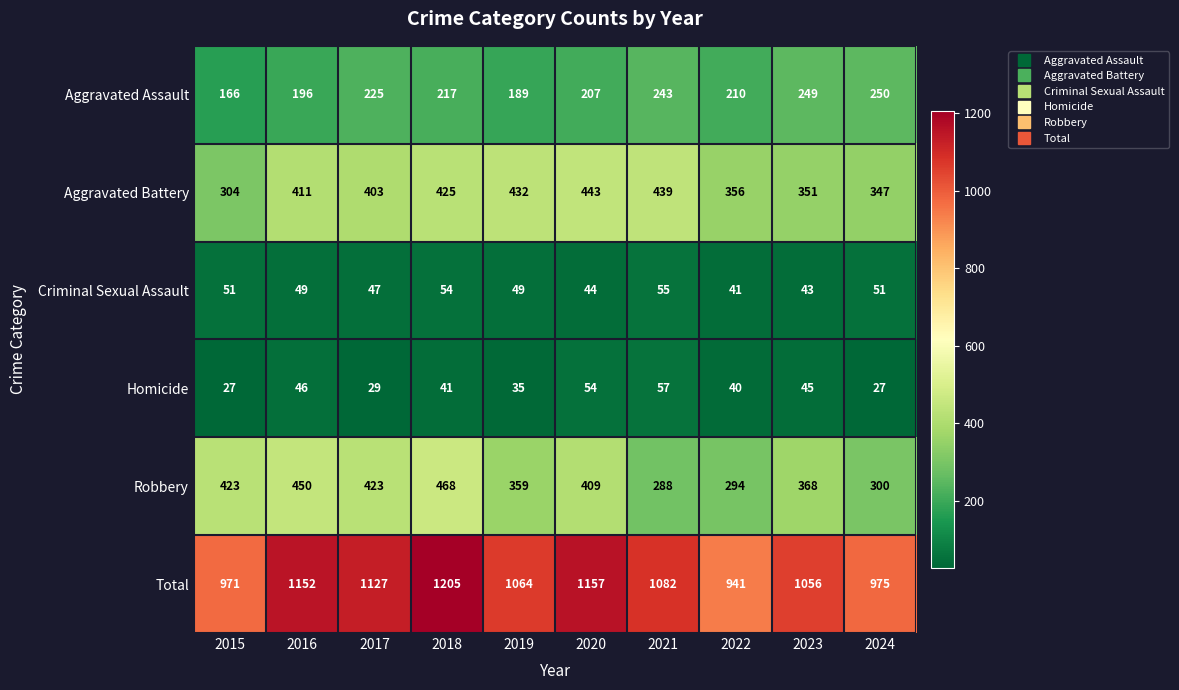

What is the spread (max minus min) of values at 2017?

1098